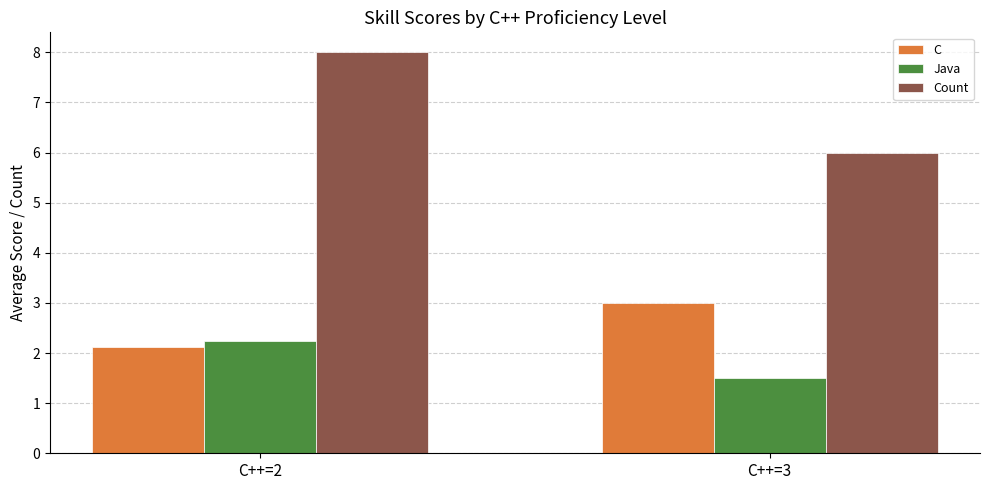

Does the chart contain any negative values?

No